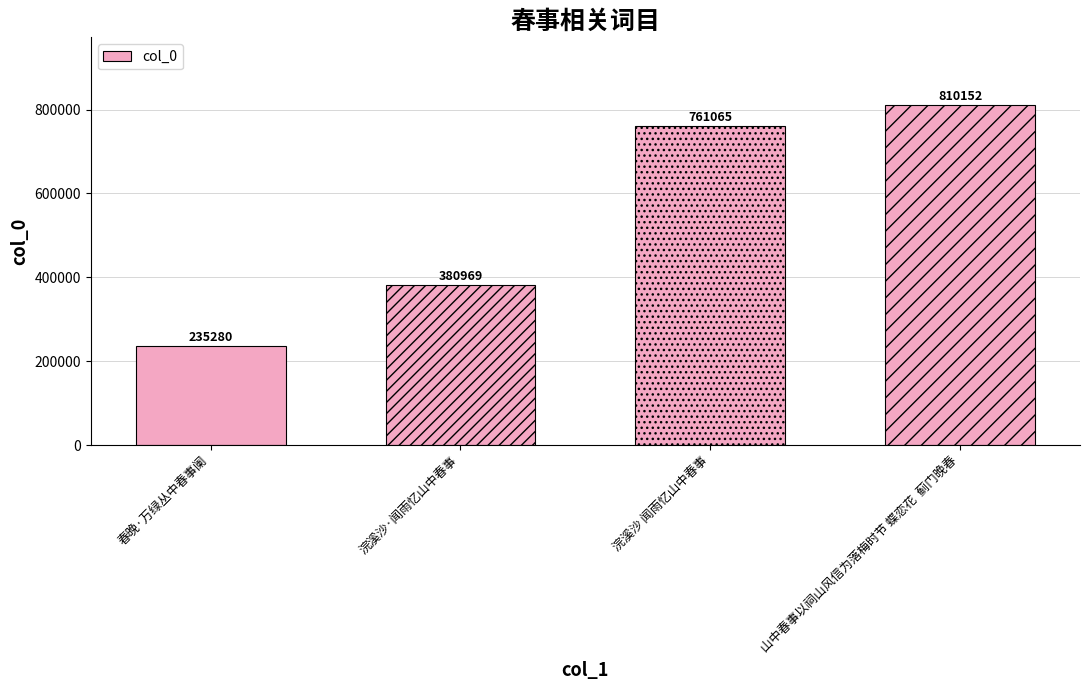

What is the average value?

546866